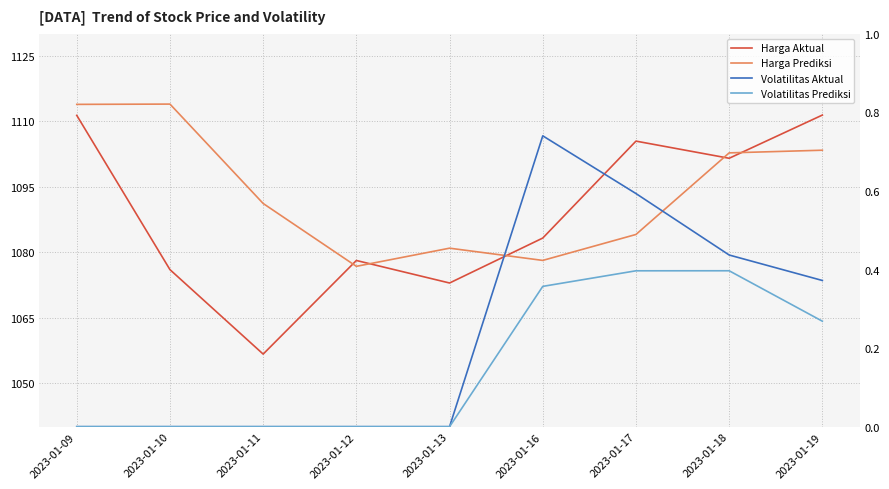

What is the sum of all Harga Prediksi values?

9844.8